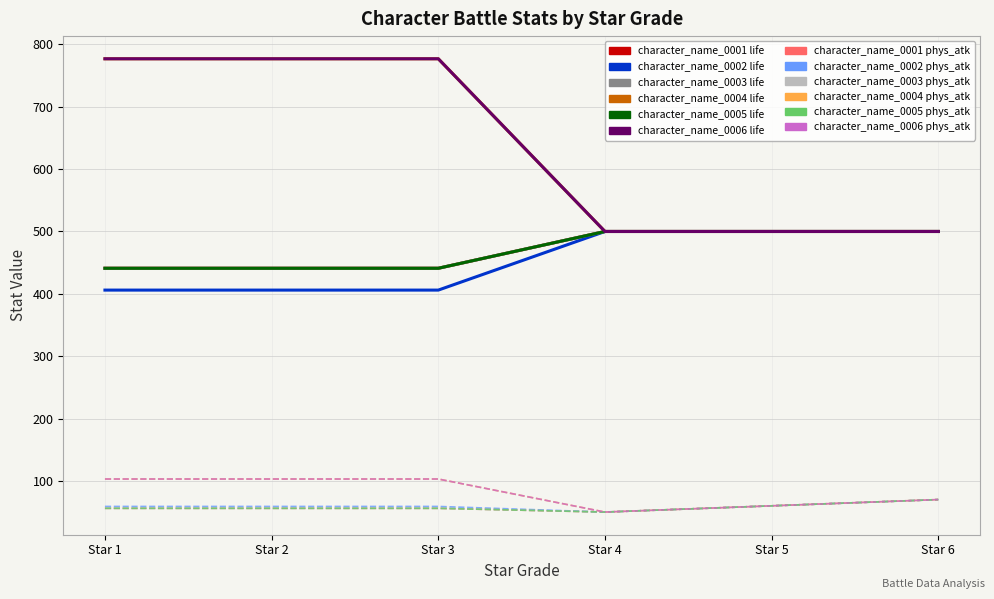

Does the chart display data point markers on the line(s)?

No